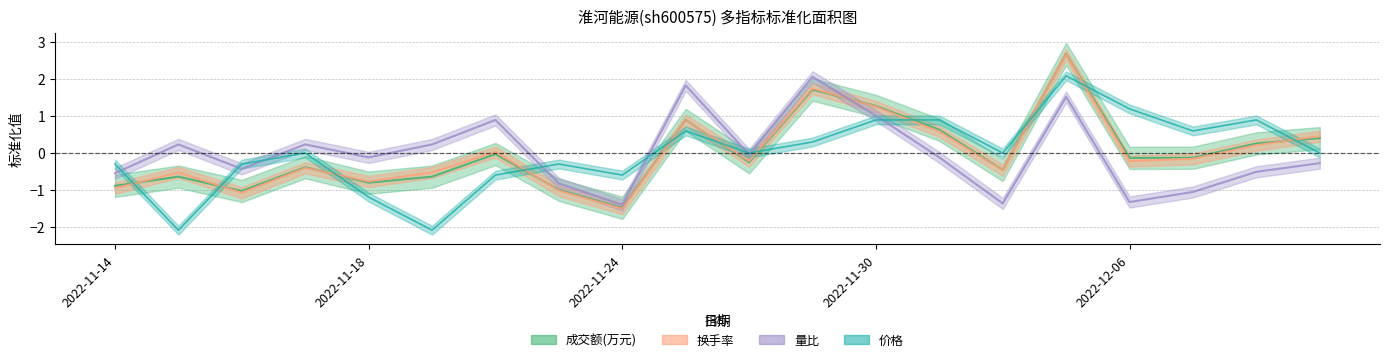

List the series in order of their peak value, highest first.

成交额(万元), 换手率, 价格, 量比